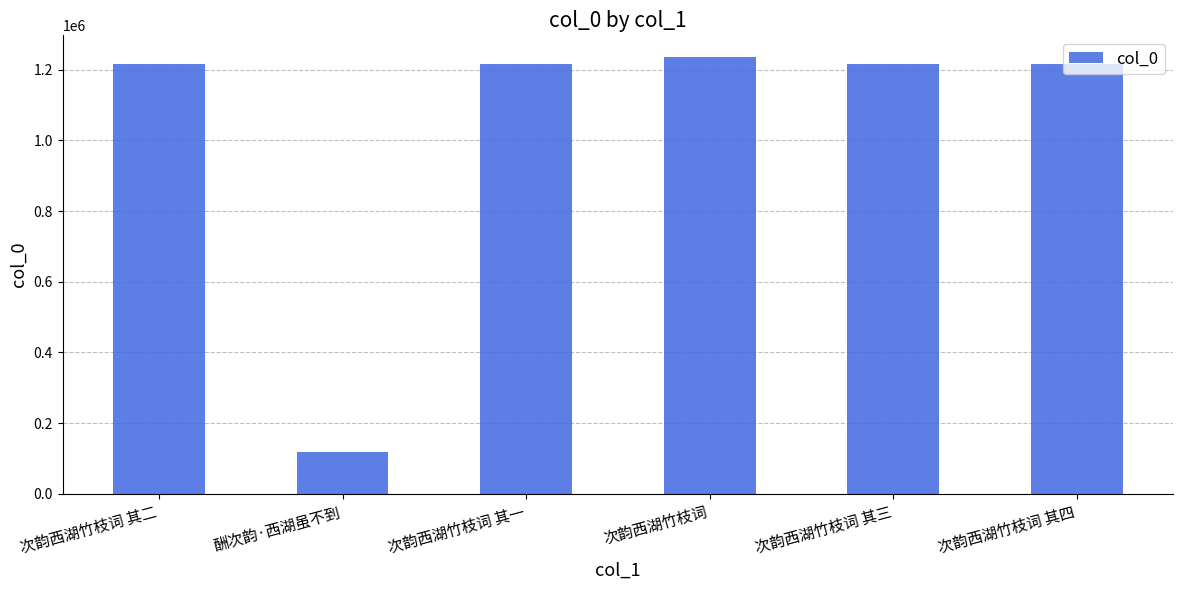

Is it true that the value at 次韵西湖竹枝词 其一 is 1744442?

False